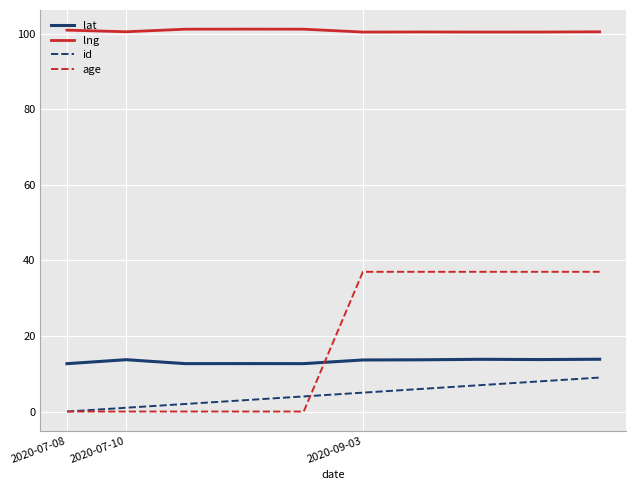

Which series has the widest spread of values?

age